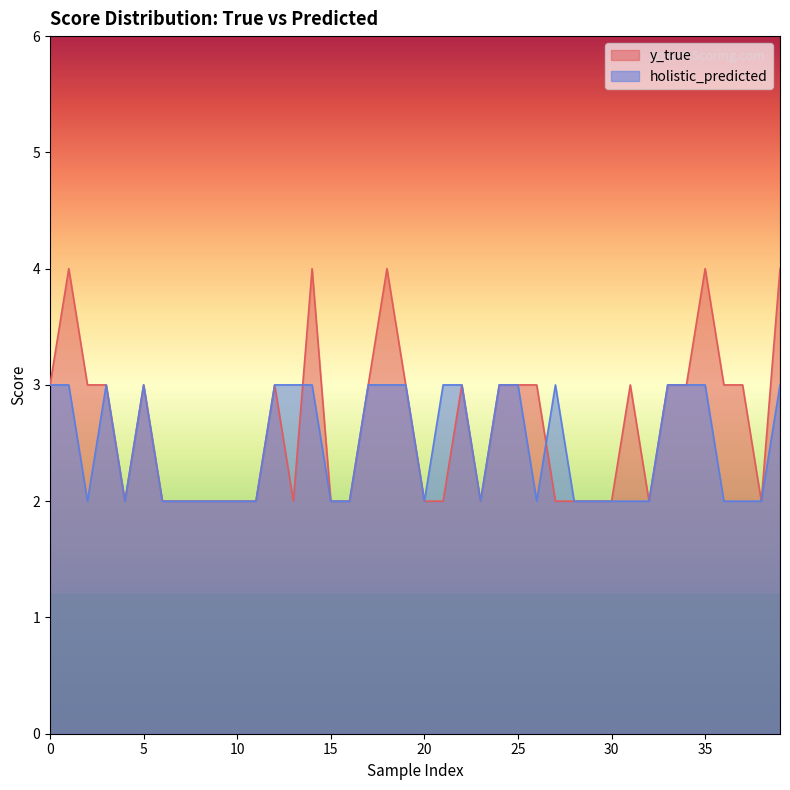

How many interior local peaks does the y_true series have?

8